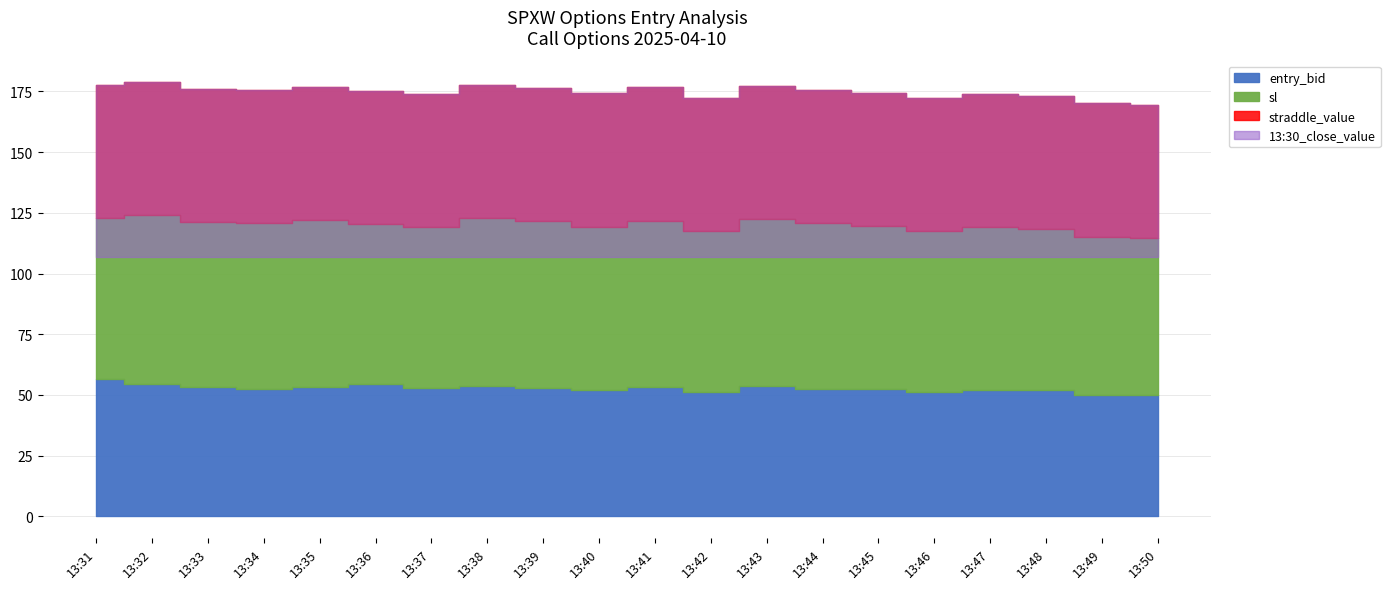

Which category has the lowest value in the 13:30_close_value series?

13:31